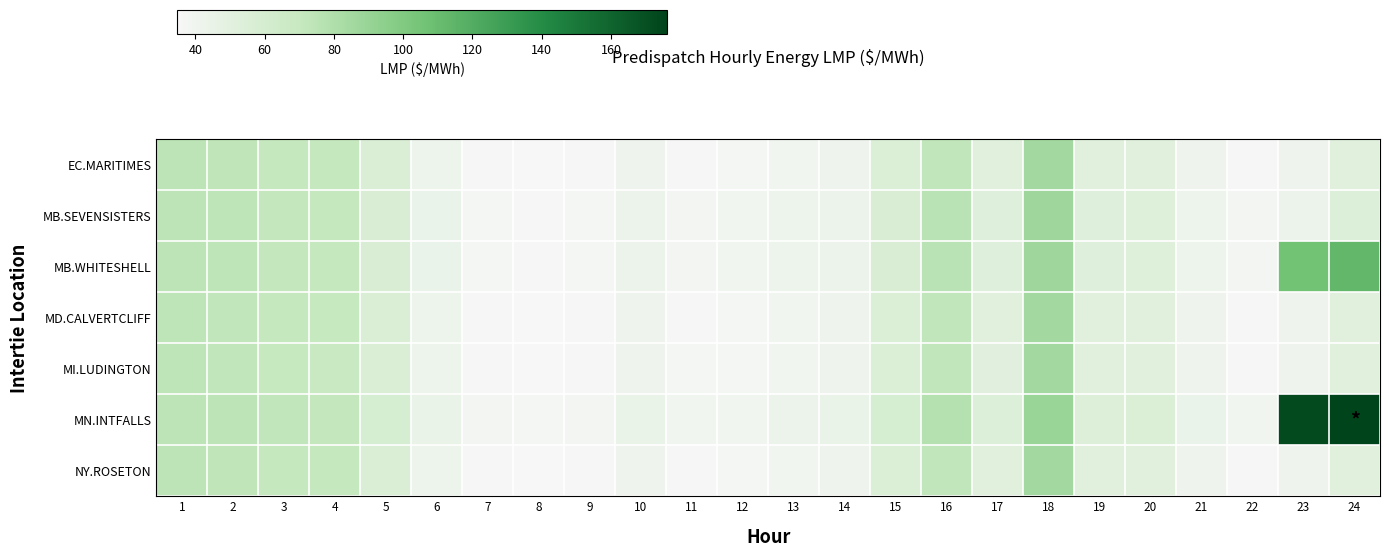

Which series changed the most between 16 and 24?

MN.INTFALLS